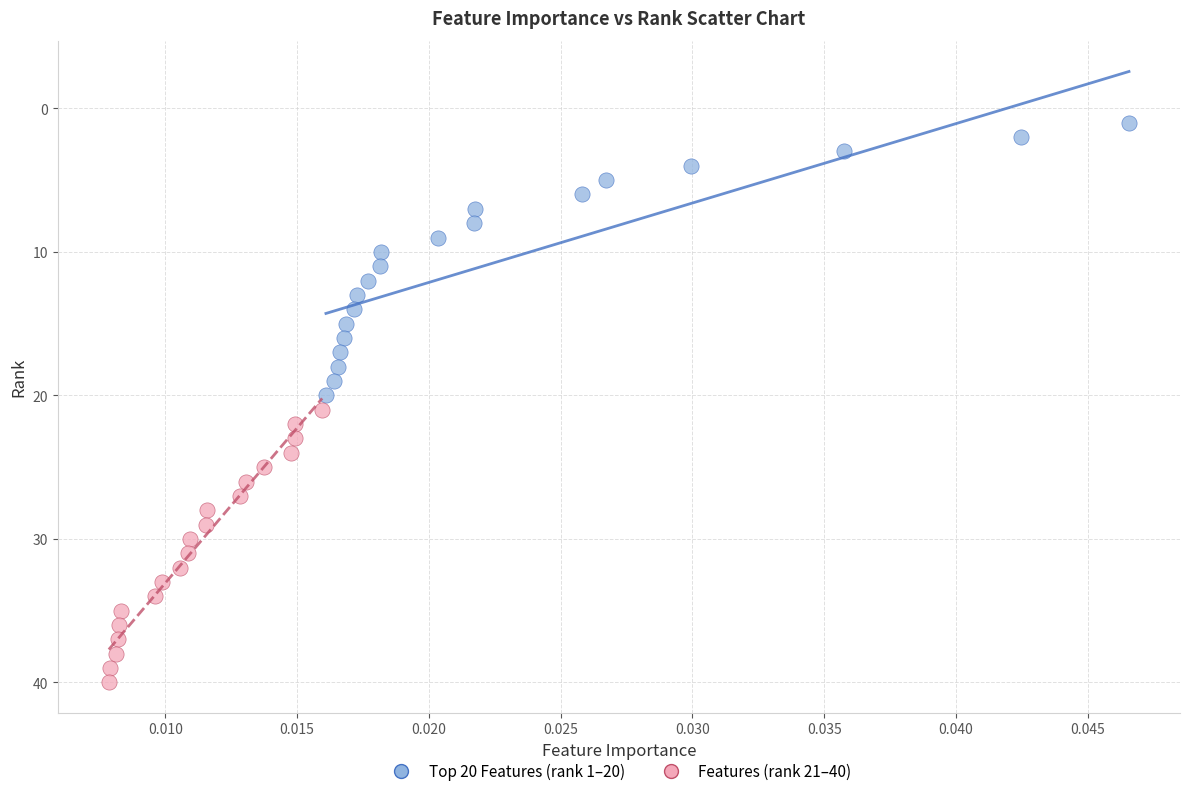

Which series reaches the maximum Y coordinate?

Features (rank 21–40)